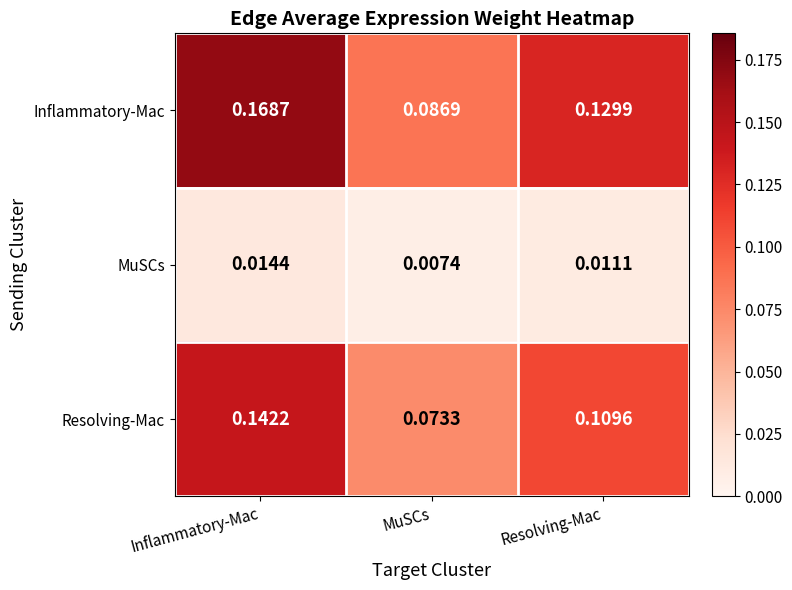

Rank the series at Resolving-Mac from highest to lowest value.

Inflammatory-Mac, Resolving-Mac, MuSCs